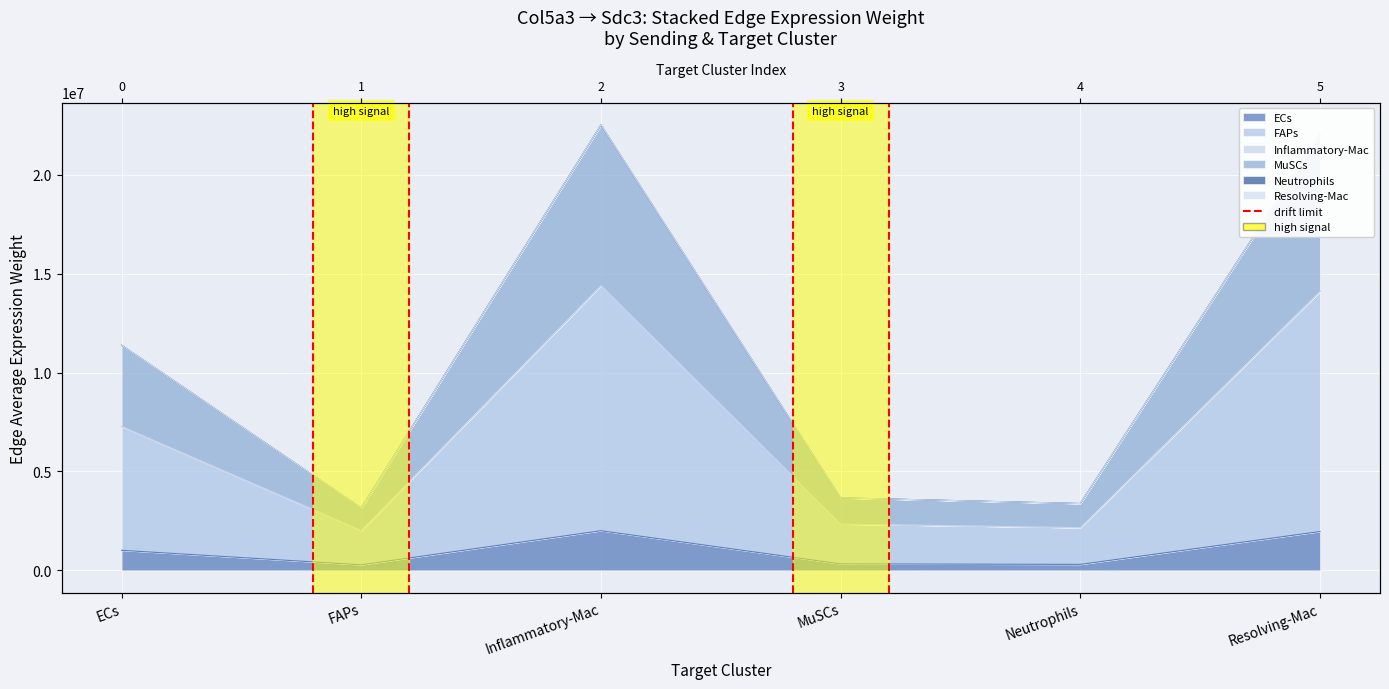

At which category is the sum across all series the highest?

Inflammatory-Mac